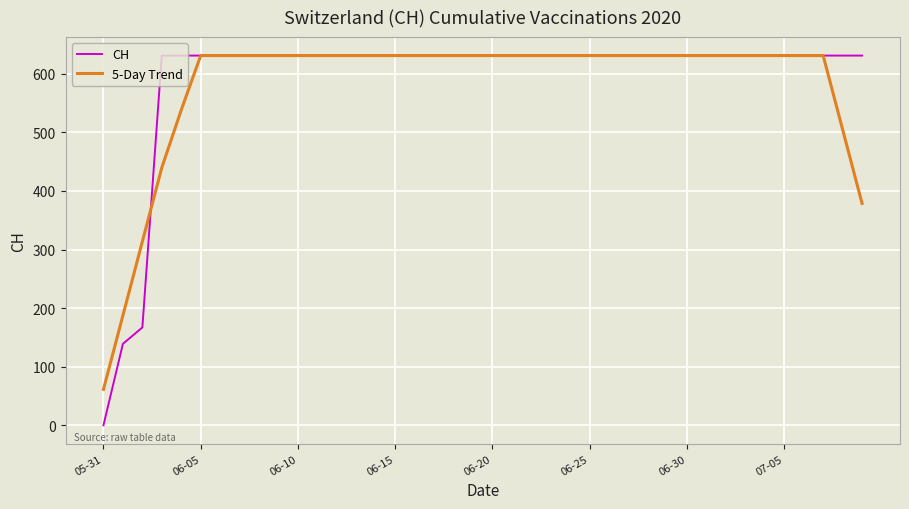

Which series has the largest range (max minus min)?

CH